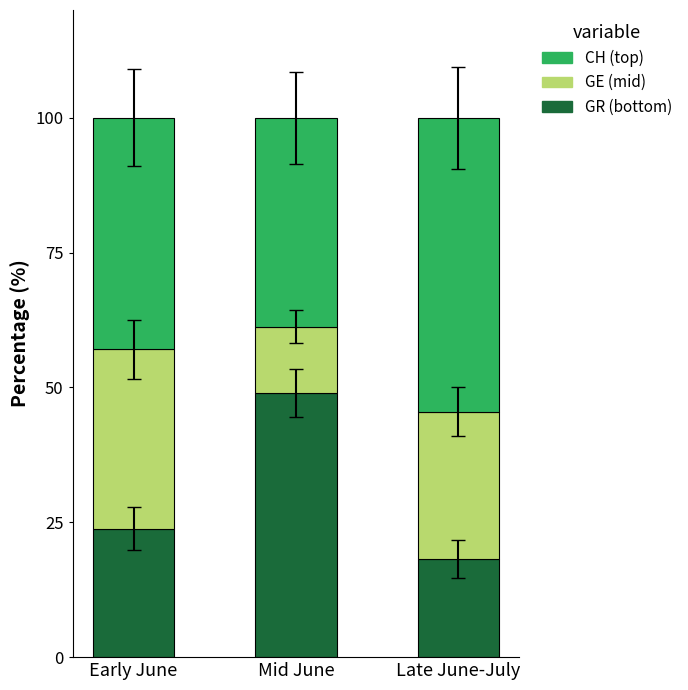

What is the difference between the GR (bottom) values at Early June and Late June-July?

5.6